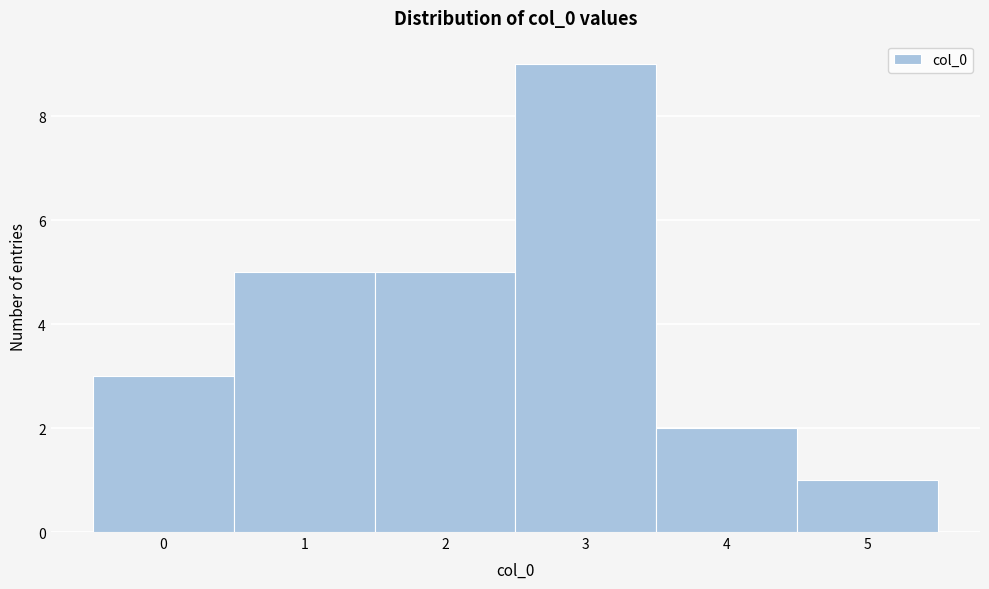

Over which range of the x-axis is the bar tallest?

2.5 to 3.5